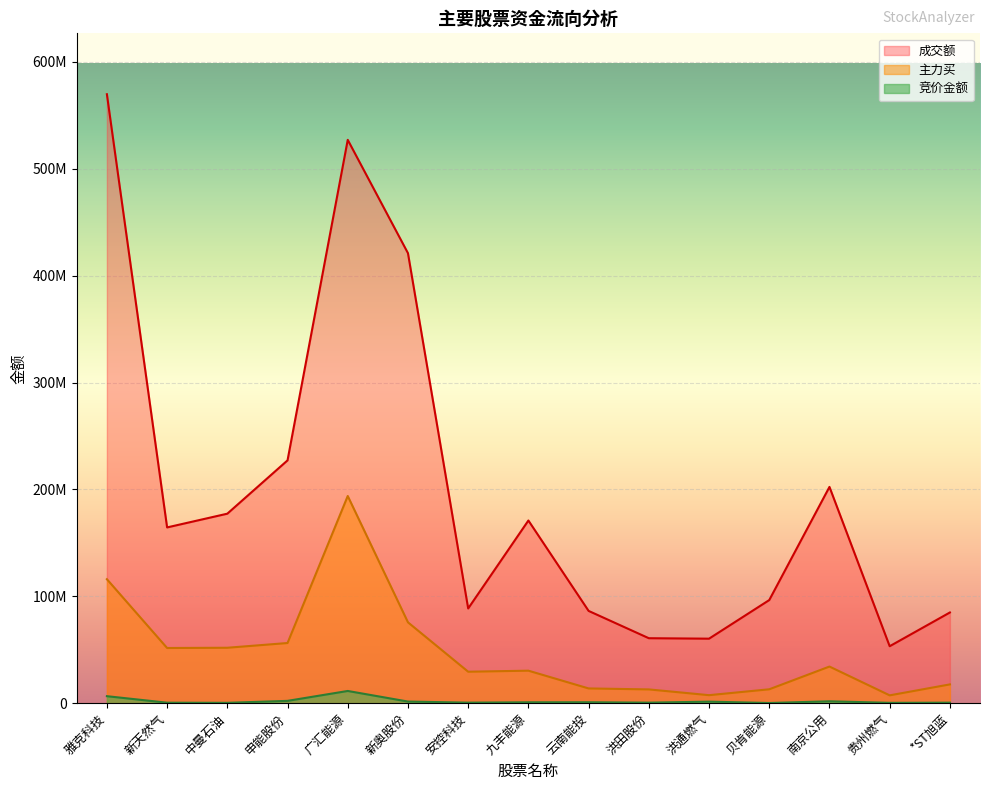

At 贝肯能源, list the series in order from largest to smallest.

成交额, 主力买, 竞价金额